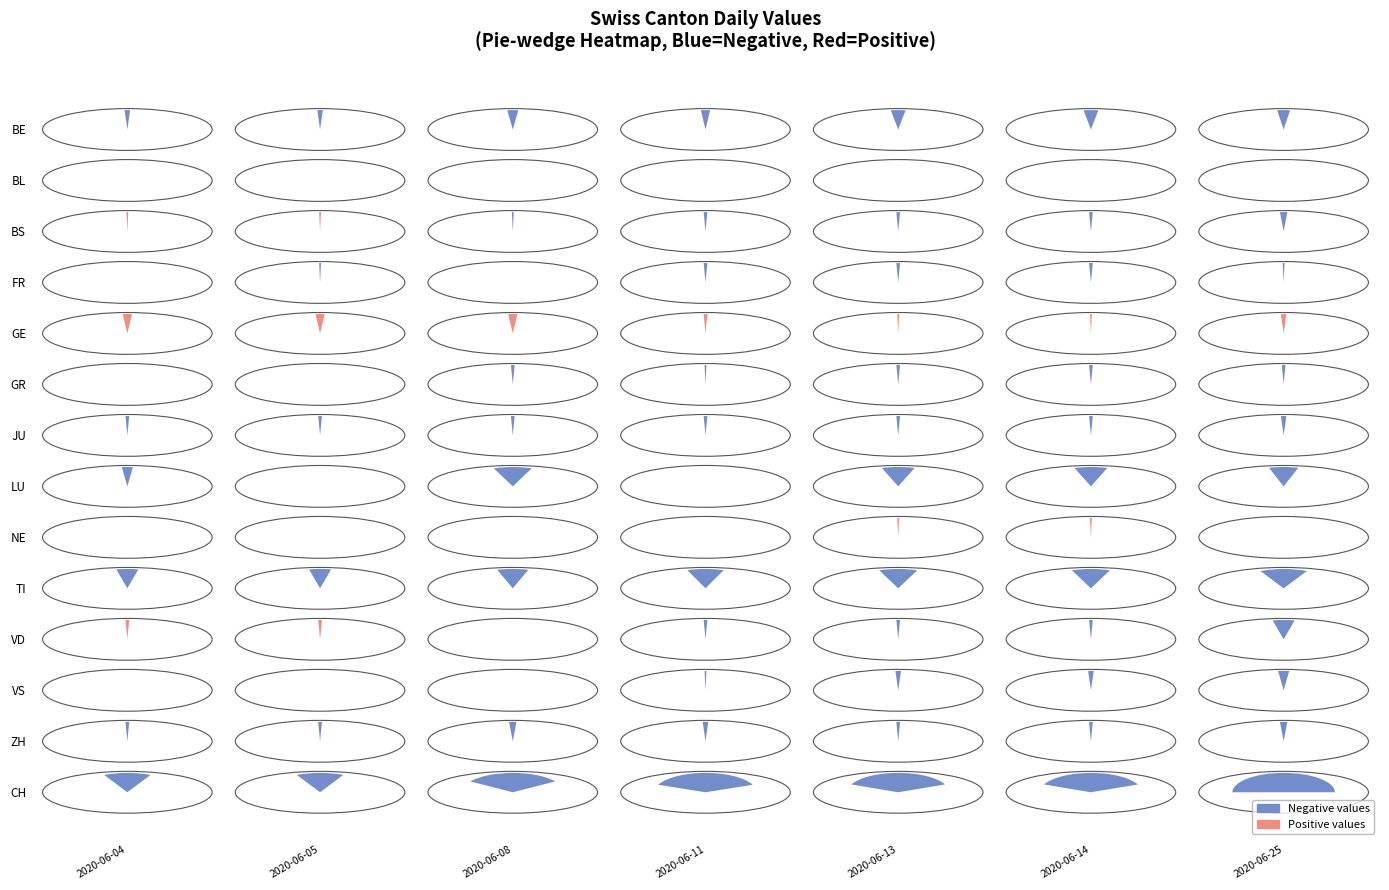

Which series has the largest total across all categories?

GE